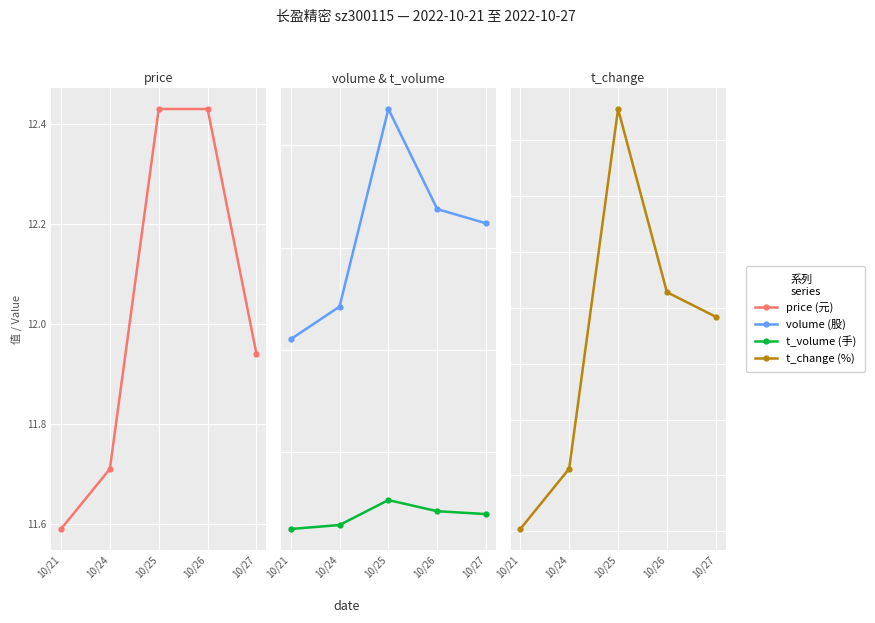

Reading left to right, list all the values displayed in this chart.

price: 10/21=11.6	10/24=11.7	10/25=12.4	10/26=12.4	10/27=11.9
volume: 10/21=210381.0	10/24=242314.0	10/25=435710.0	10/26=337750.0	10/27=323807.0
t_volume: 10/21=24711.0	10/24=28596.0	10/25=53023.0	10/26=42094.0	10/27=39321.0
t_change: 10/21=1.8	10/24=2.0	10/25=3.6	10/26=2.8	10/27=2.7